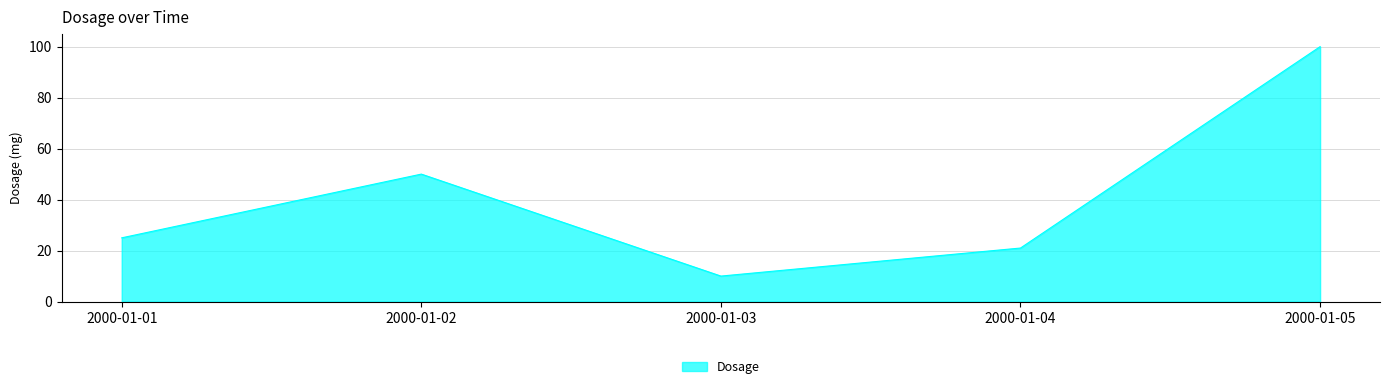

Reading left to right, what are all the values shown in this chart?

2000-01-01=25	2000-01-02=50	2000-01-03=10	2000-01-04=21	2000-01-05=100